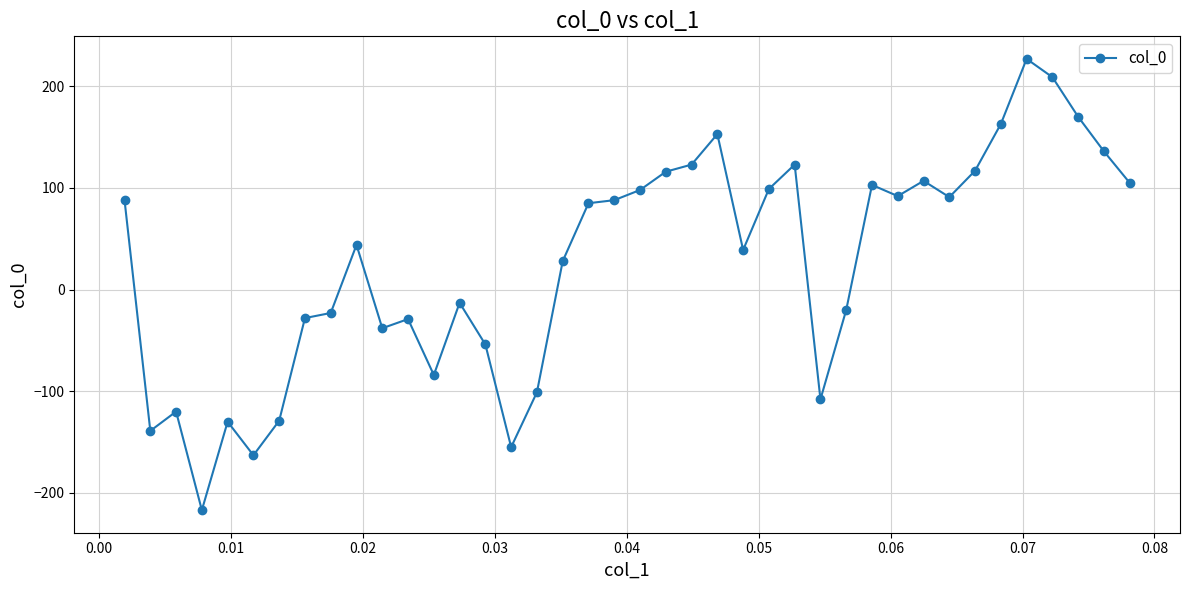

What is the smallest value displayed?

-217